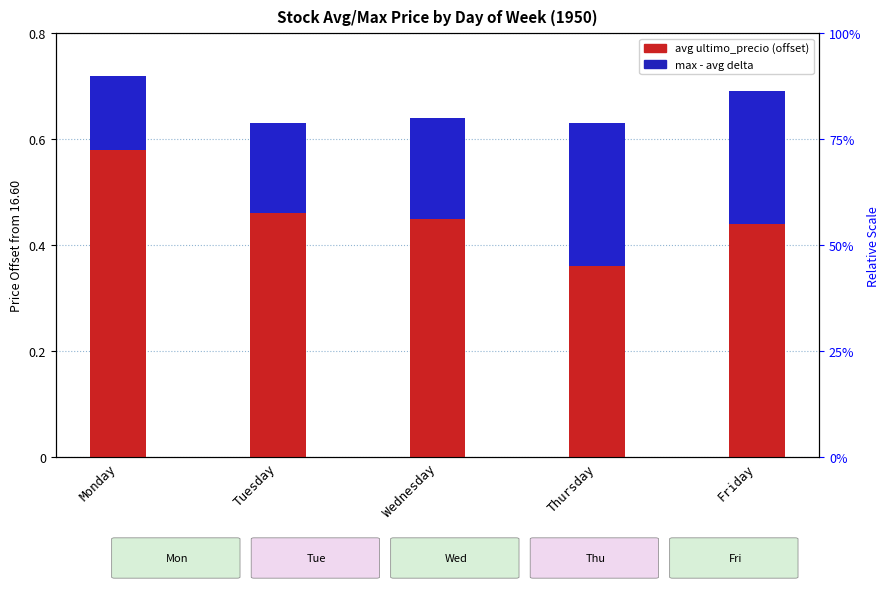

Reading left to right, list all the values displayed in this chart.

avg last price (offset): 0.6	0.5	0.4	0.4	0.4
max price delta: 0.1	0.2	0.2	0.3	0.2